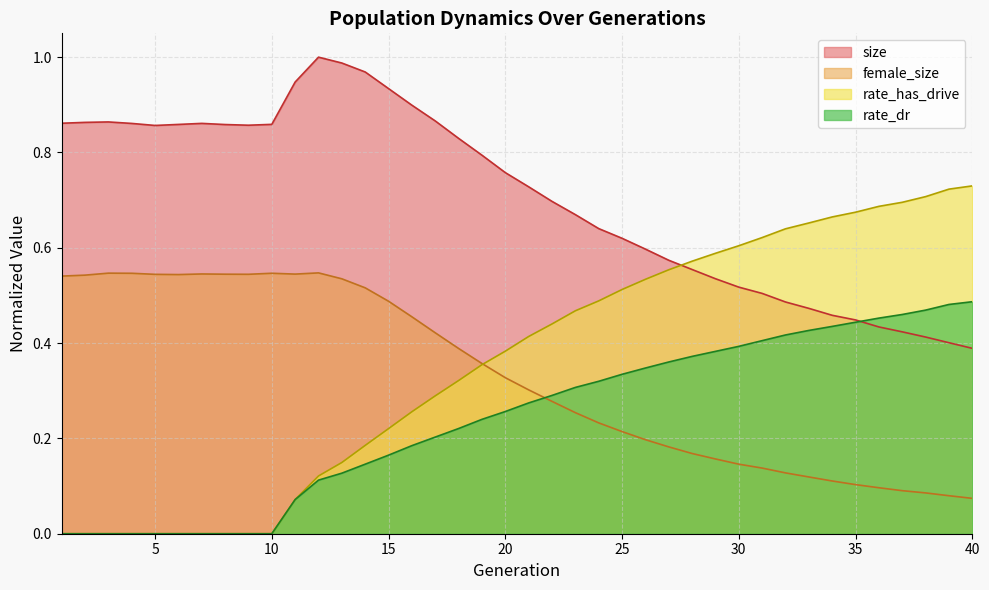

Reading left to right, extract all data points from this chart.

size: 0.9	0.9	0.9	0.9	0.9	0.9	0.9	0.9	0.9	0.9	0.9	1.0	1.0	1.0	0.9	0.9	0.9	0.8	0.8	0.8	0.7	0.7	0.7	0.6	0.6	0.6	0.6	0.6	0.5	0.5	0.5	0.5	0.5	0.5	0.4	0.4	0.4	0.4	0.4	0.4
female_size: 0.5	0.5	0.5	0.5	0.5	0.5	0.5	0.5	0.5	0.5	0.5	0.5	0.5	0.5	0.5	0.5	0.4	0.4	0.4	0.3	0.3	0.3	0.3	0.2	0.2	0.2	0.2	0.2	0.2	0.1	0.1	0.1	0.1	0.1	0.1	0.1	0.1	0.1	0.1	0.1
rate_dr: 0.0	0.0	0.0	0.0	0.0	0.0	0.0	0.0	0.0	0.0	0.1	0.1	0.1	0.1	0.2	0.2	0.2	0.2	0.2	0.3	0.3	0.3	0.3	0.3	0.3	0.3	0.4	0.4	0.4	0.4	0.4	0.4	0.4	0.4	0.4	0.5	0.5	0.5	0.5	0.5
rate_has_drive: 0.0	0.0	0.0	0.0	0.0	0.0	0.0	0.0	0.0	0.0	0.1	0.1	0.1	0.2	0.2	0.3	0.3	0.3	0.4	0.4	0.4	0.4	0.5	0.5	0.5	0.5	0.6	0.6	0.6	0.6	0.6	0.6	0.7	0.7	0.7	0.7	0.7	0.7	0.7	0.7